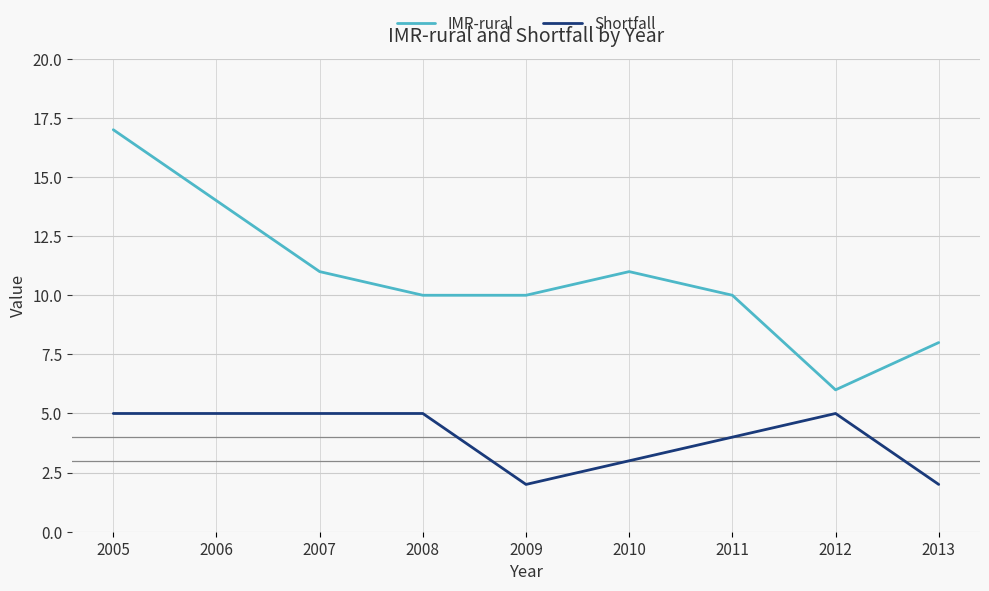

True or false: IMR-rural and Shortfall cross at least once.

False